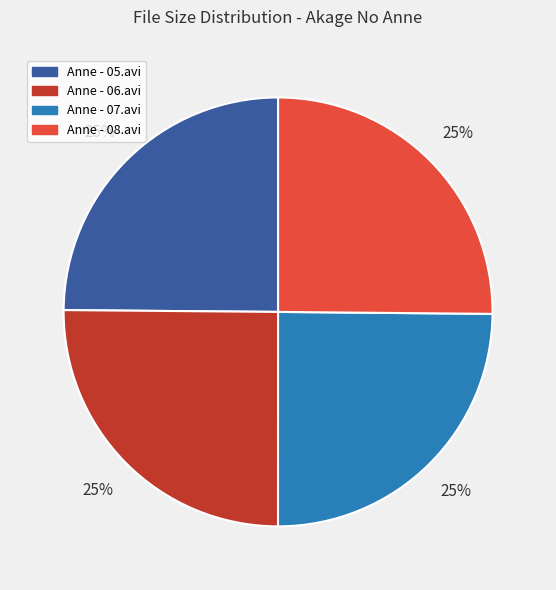

Approximately how many times larger is the value at Anne - 08.avi compared to Anne - 06.avi?

1.0